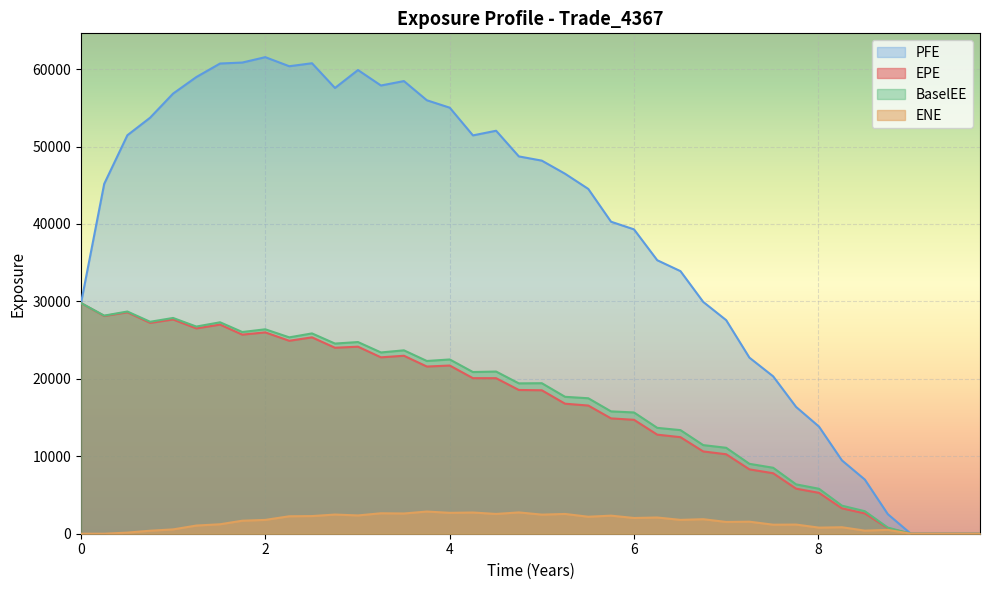

Does the chart display data point markers on the line(s)?

No